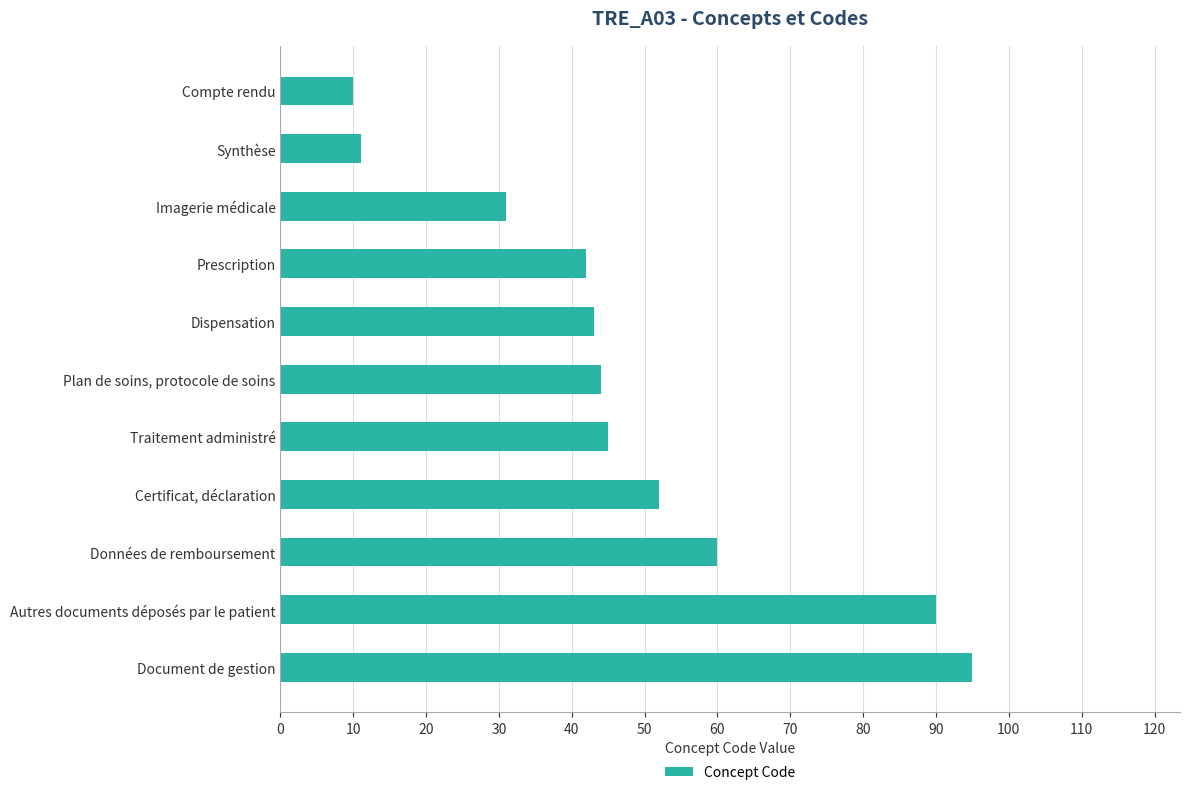

Between Prescription and Certificat, déclaration, which is larger?

Certificat, déclaration